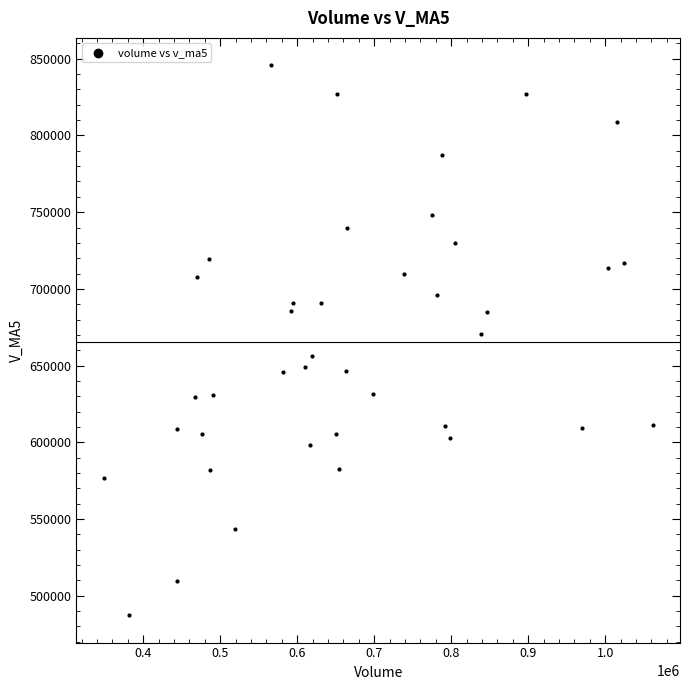

What is the range of X values (max minus min)?

712737.6